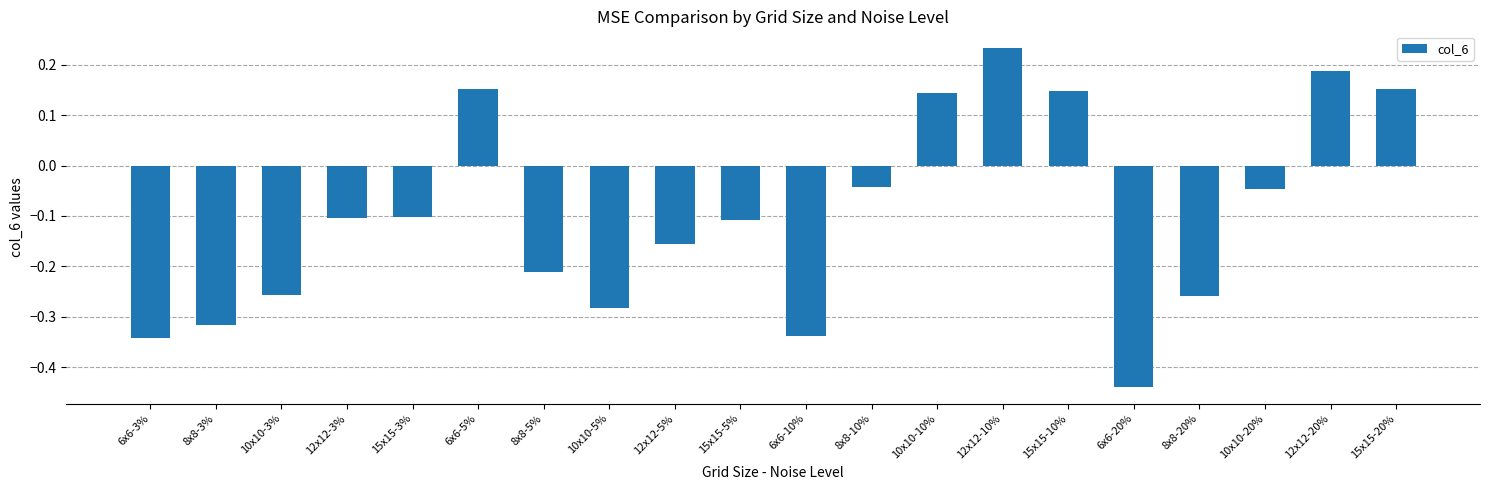

Where does the data first go above 0?

6x6-5%